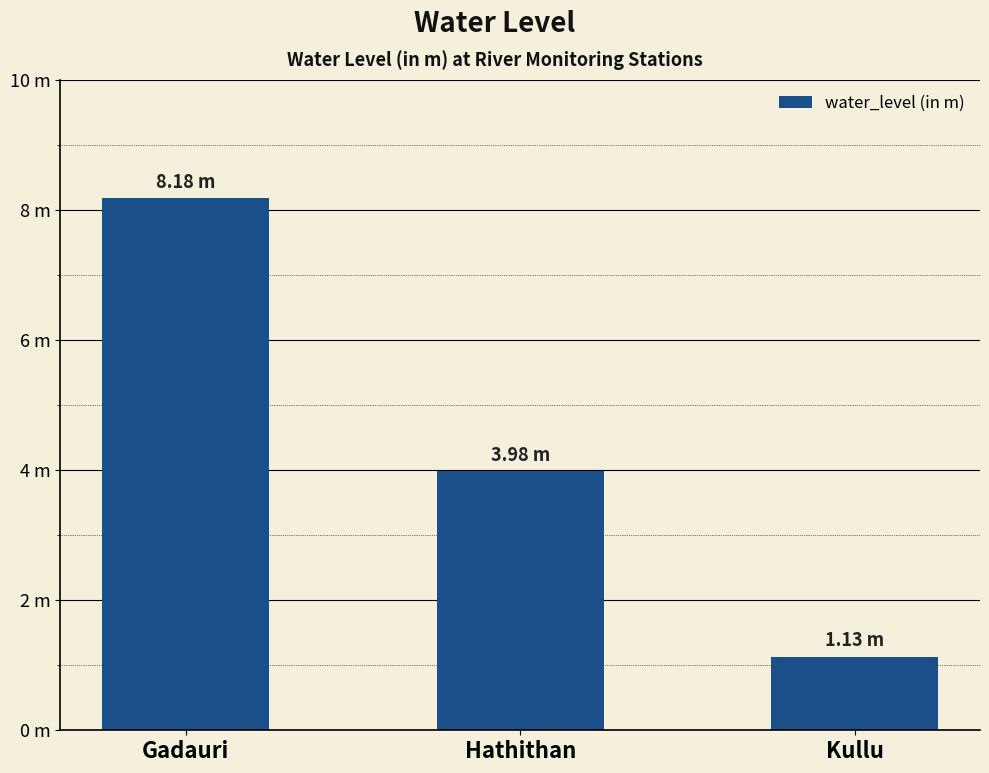

At which label is the value closest to 4?

Hathithan